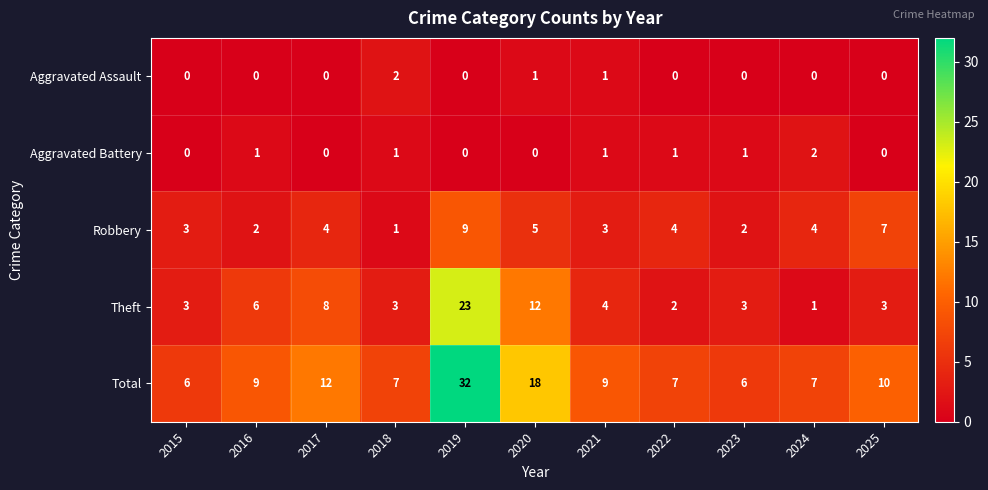

The Total series shows 13 at 2022. True or false?

False